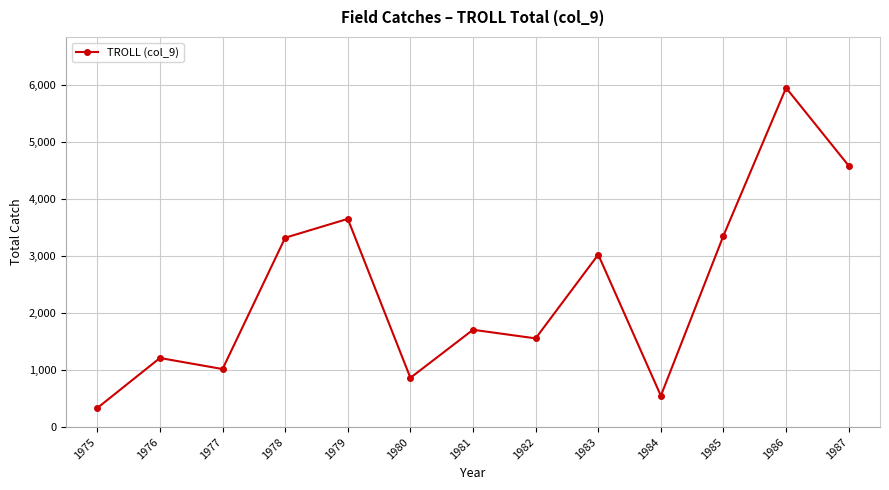

What is the sum of the values at 1980 and 1987?

5450